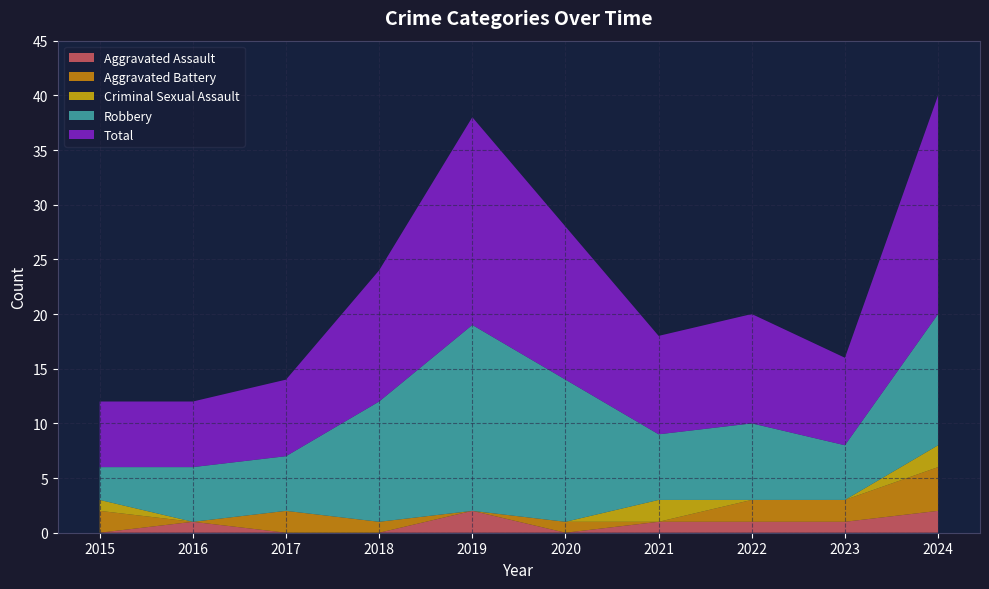

Reading left to right, what are all the values shown in this chart?

Aggravated Assault: 2015=0	2016=1	2017=0	2018=0	2019=2	2020=0	2021=1	2022=1	2023=1	2024=2
Aggravated Battery: 2015=2	2016=0	2017=2	2018=1	2019=0	2020=1	2021=0	2022=2	2023=2	2024=4
Criminal Sexual Assault: 2015=1	2016=0	2017=0	2018=0	2019=0	2020=0	2021=2	2022=0	2023=0	2024=2
Robbery: 2015=3	2016=5	2017=5	2018=11	2019=17	2020=13	2021=6	2022=7	2023=5	2024=12
Total: 2015=6	2016=6	2017=7	2018=12	2019=19	2020=14	2021=9	2022=10	2023=8	2024=20